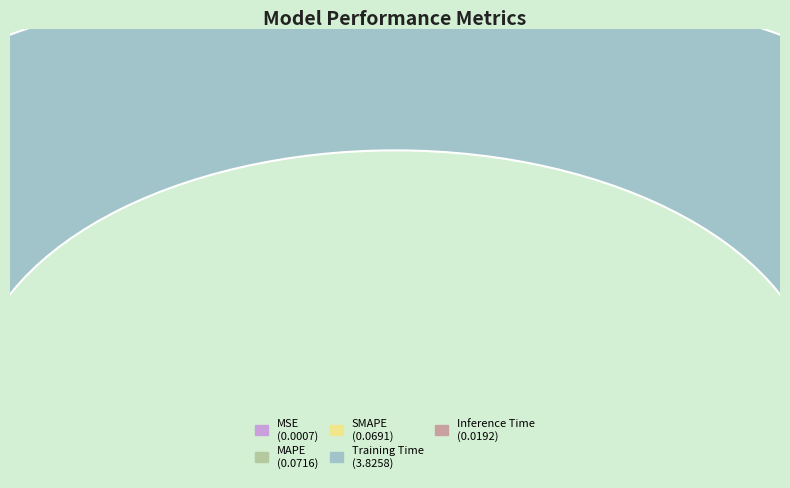

Rank the categories by value from highest to lowest.

Training Time, MAPE, SMAPE, Inference Time, MSE